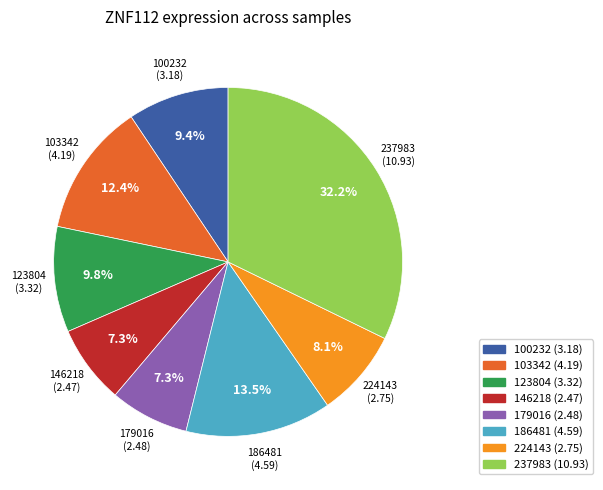

Is there a majority slice in this chart?

No